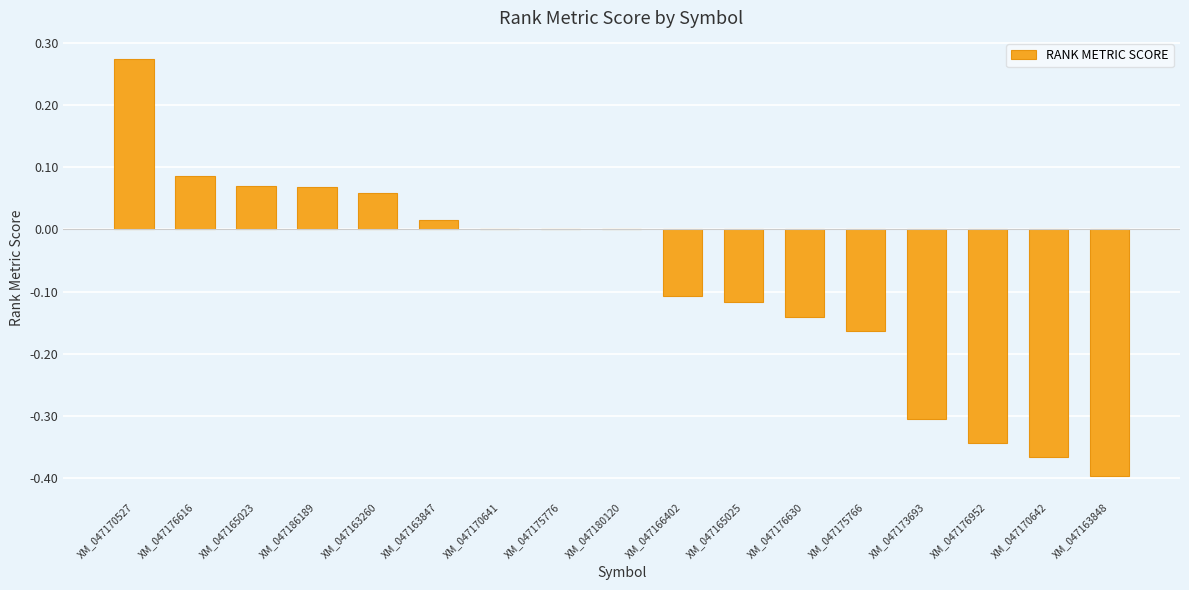

What is the sum of all values?

-1.4